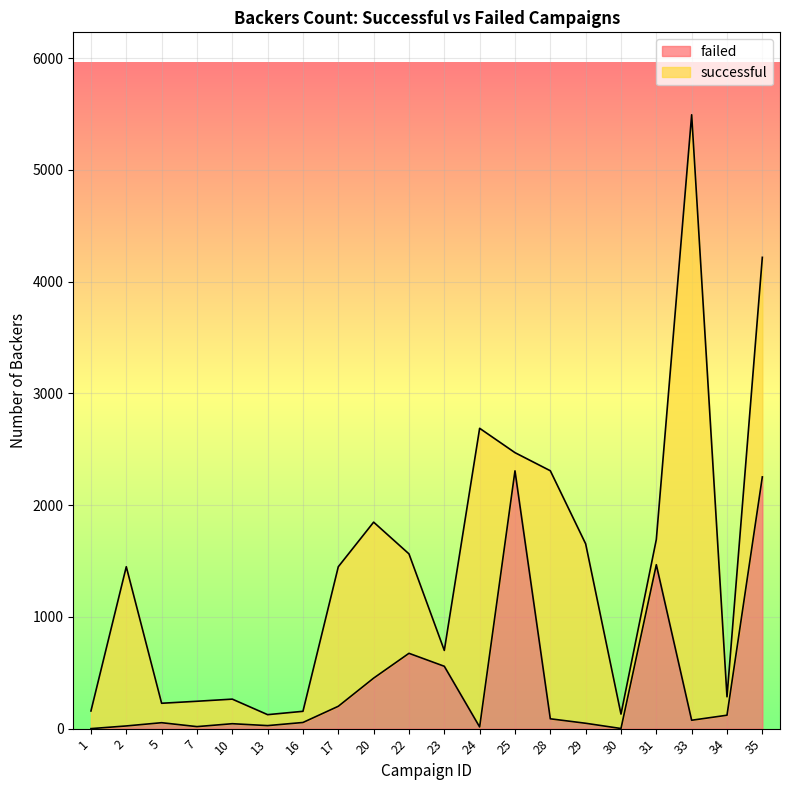

What is the value of the 12th point from the left?

15